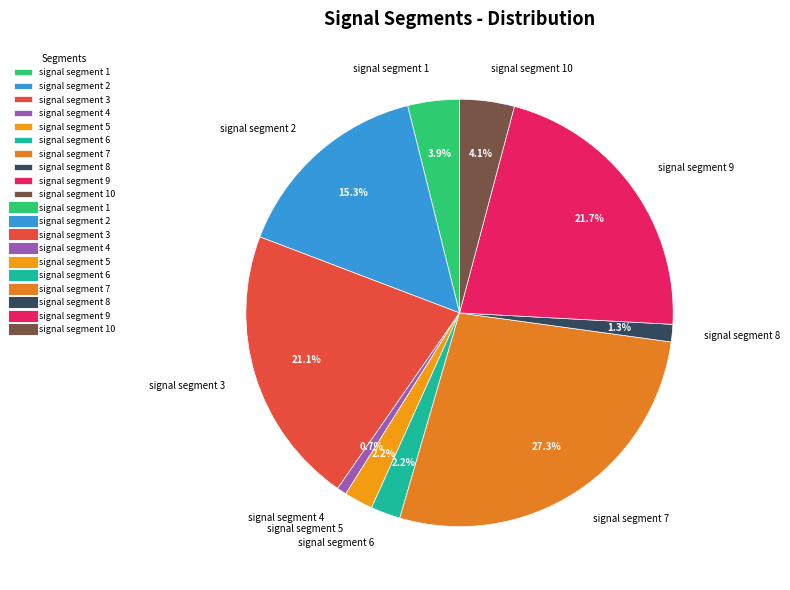

How many slices are in this pie chart?

10